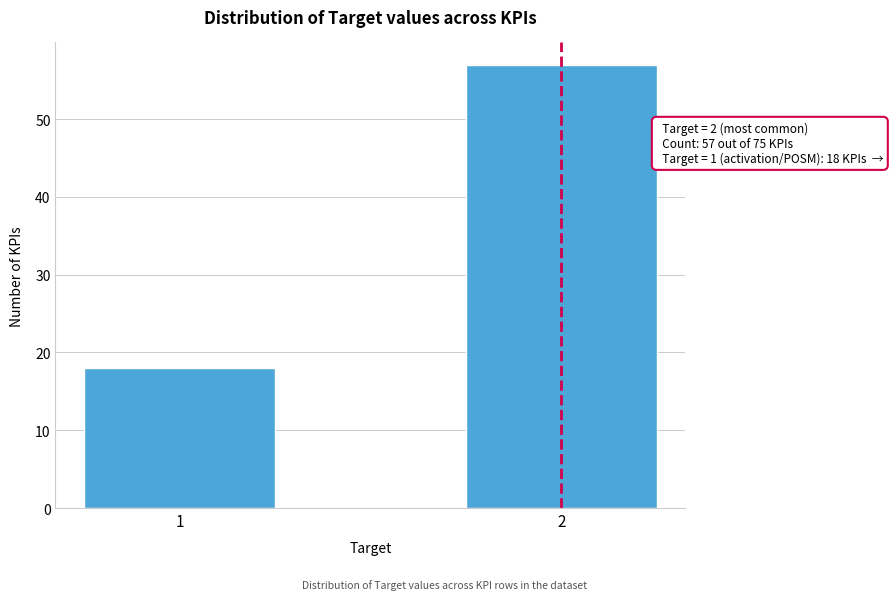

Reading left to right, extract all data points from this chart.

18	57